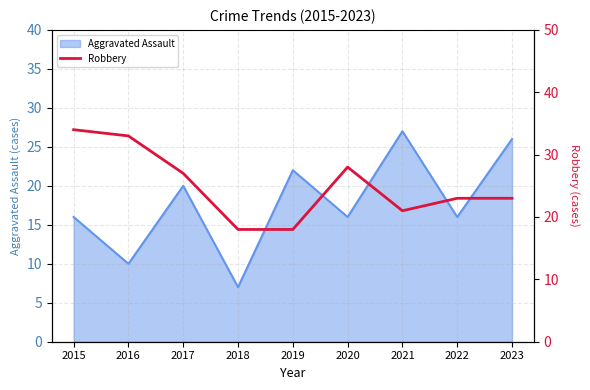

The Aggravated Assault series shows 10 at 2016. True or false?

True